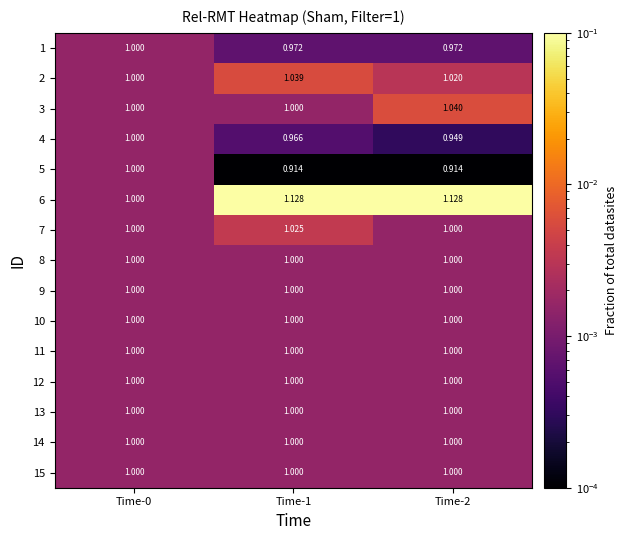

Which has a higher value, Time-1 or Time-2?

Time-1